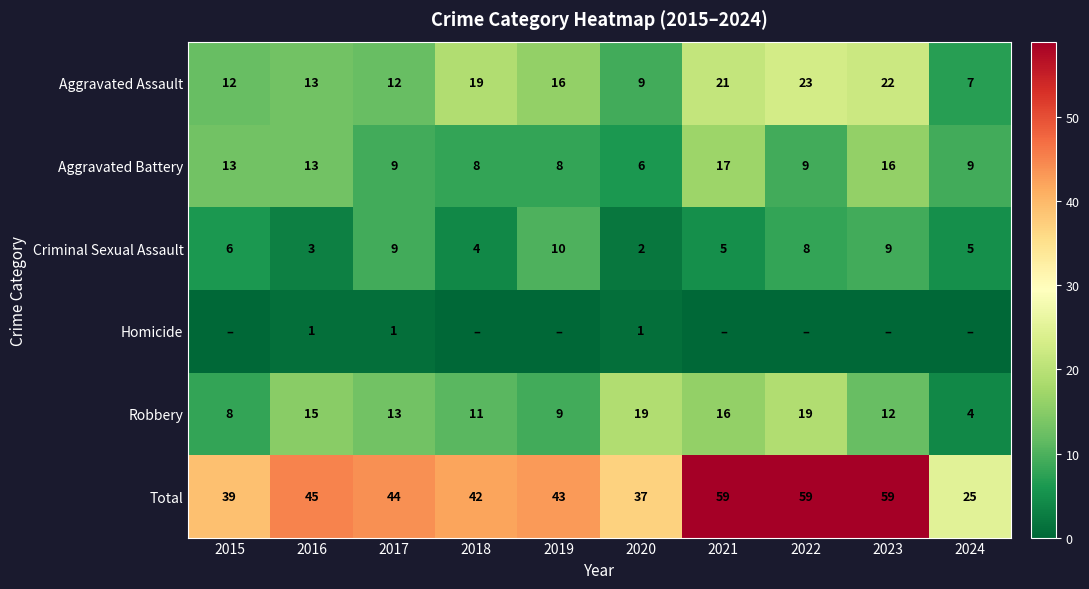

What is the difference between the highest and lowest values at 2016?

44